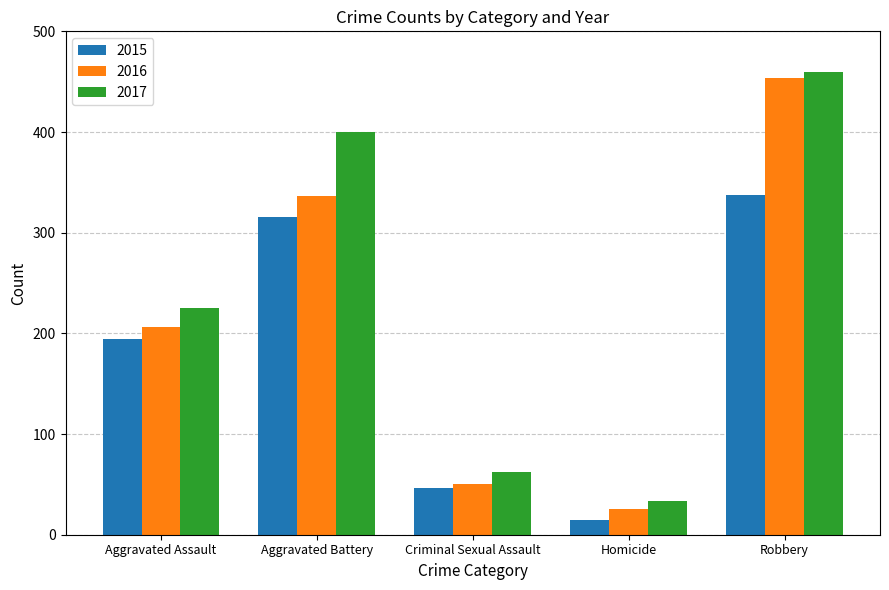

What is the total value across all series at Aggravated Battery?

1052